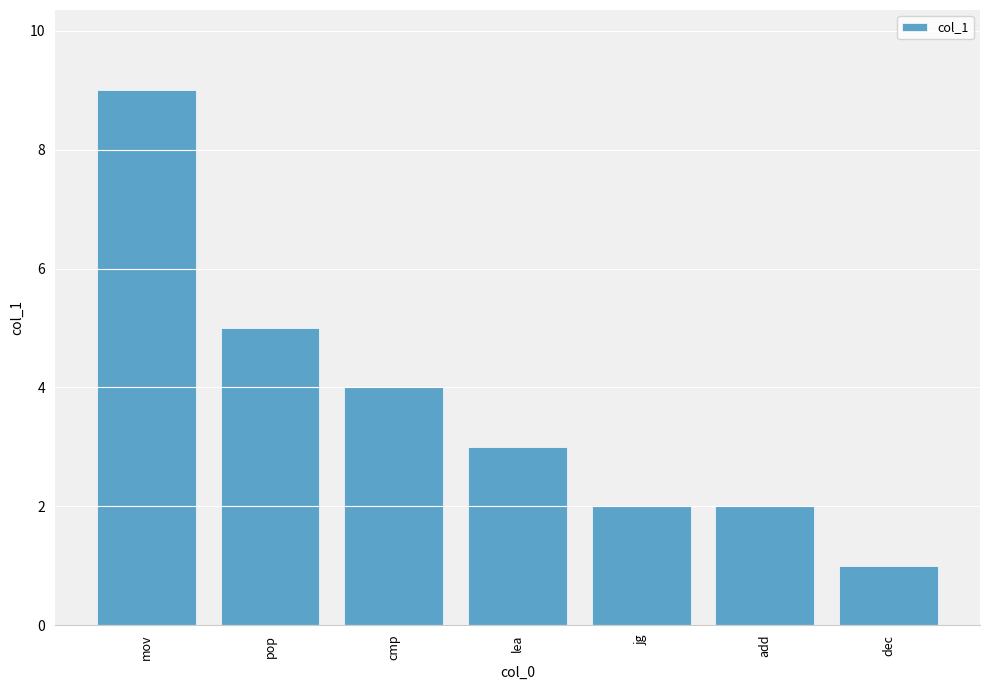

What is the sum of all values?

26